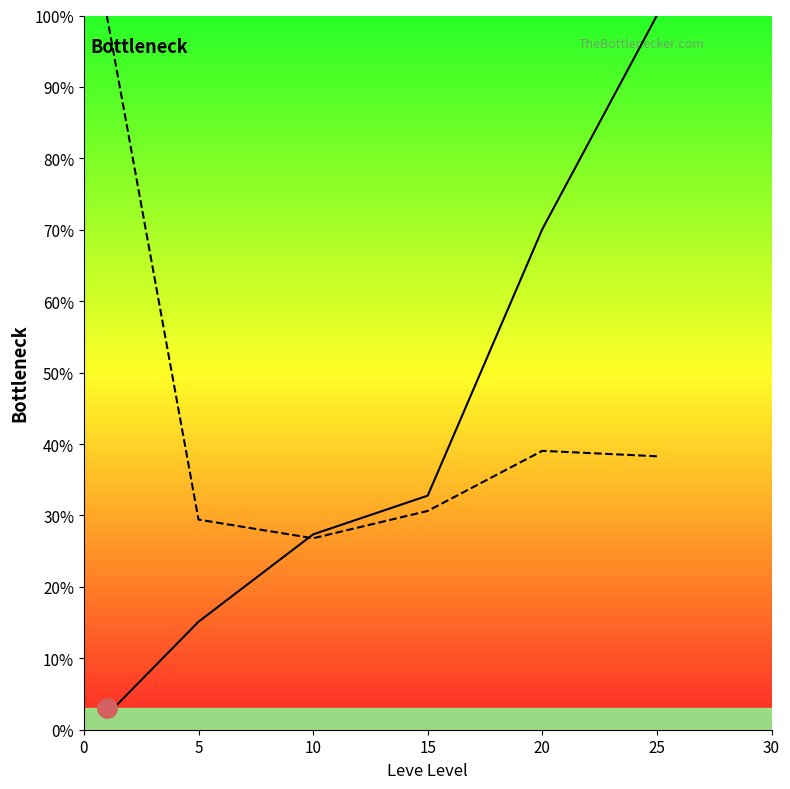

What is the highest value of the Avg Price series?

100.0